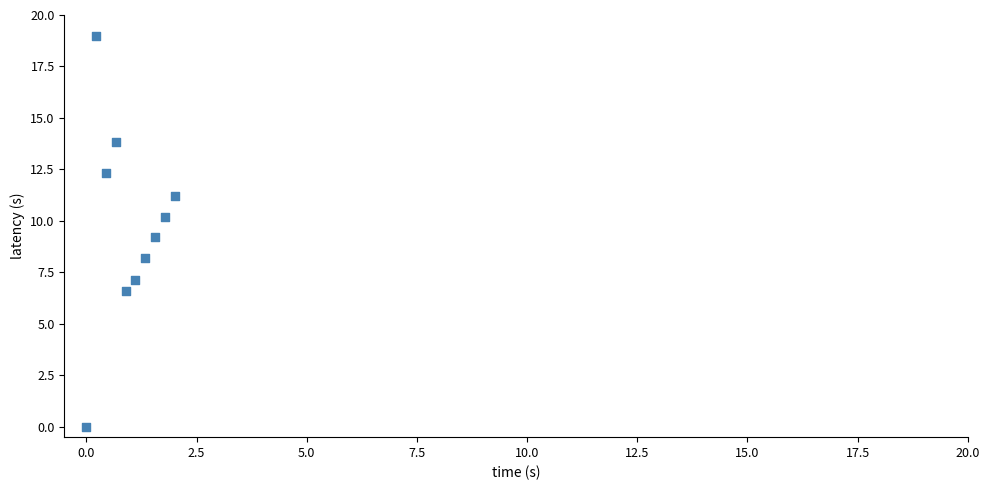

What is the average Y value?

9.8